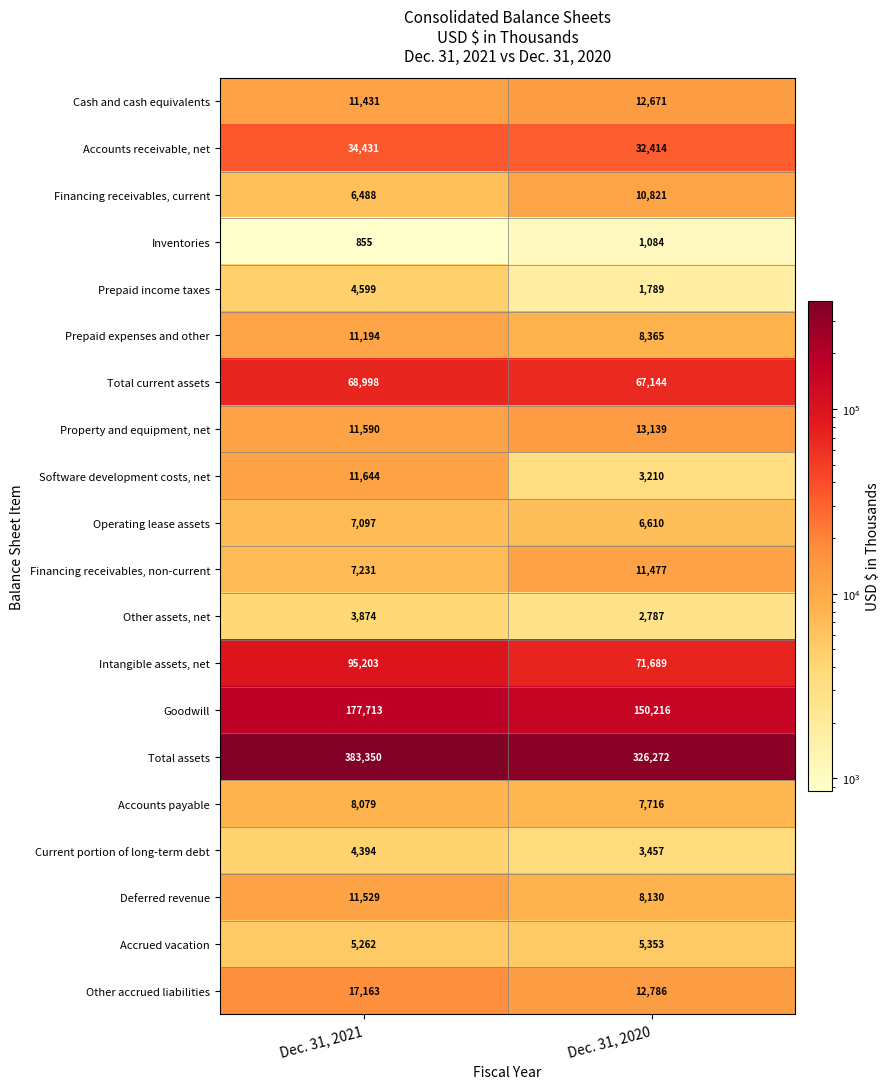

At which label is Deferred revenue closest to 9829?

Dec. 31, 2020